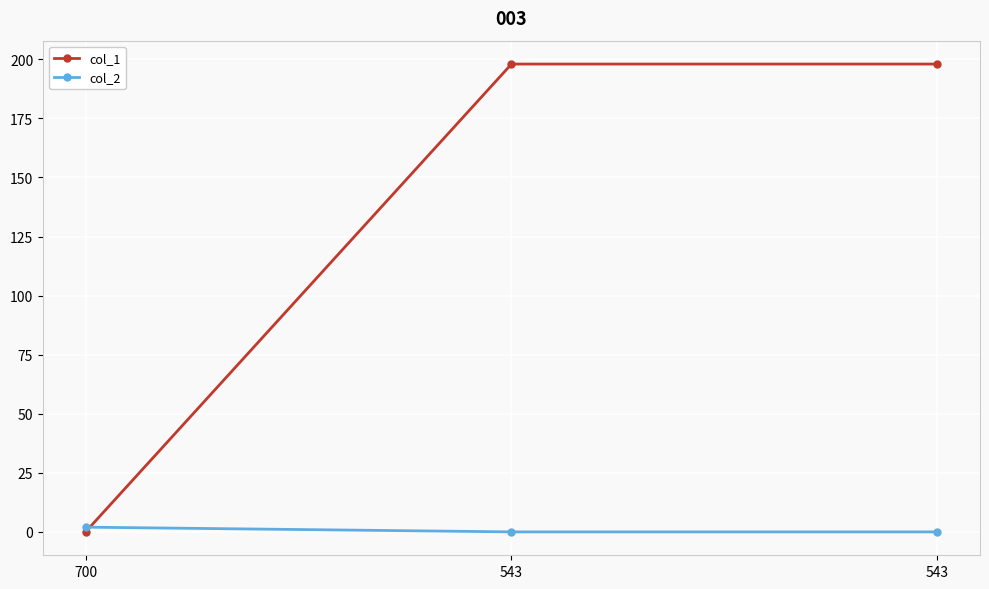

Does the chart have visible grid lines?

Yes